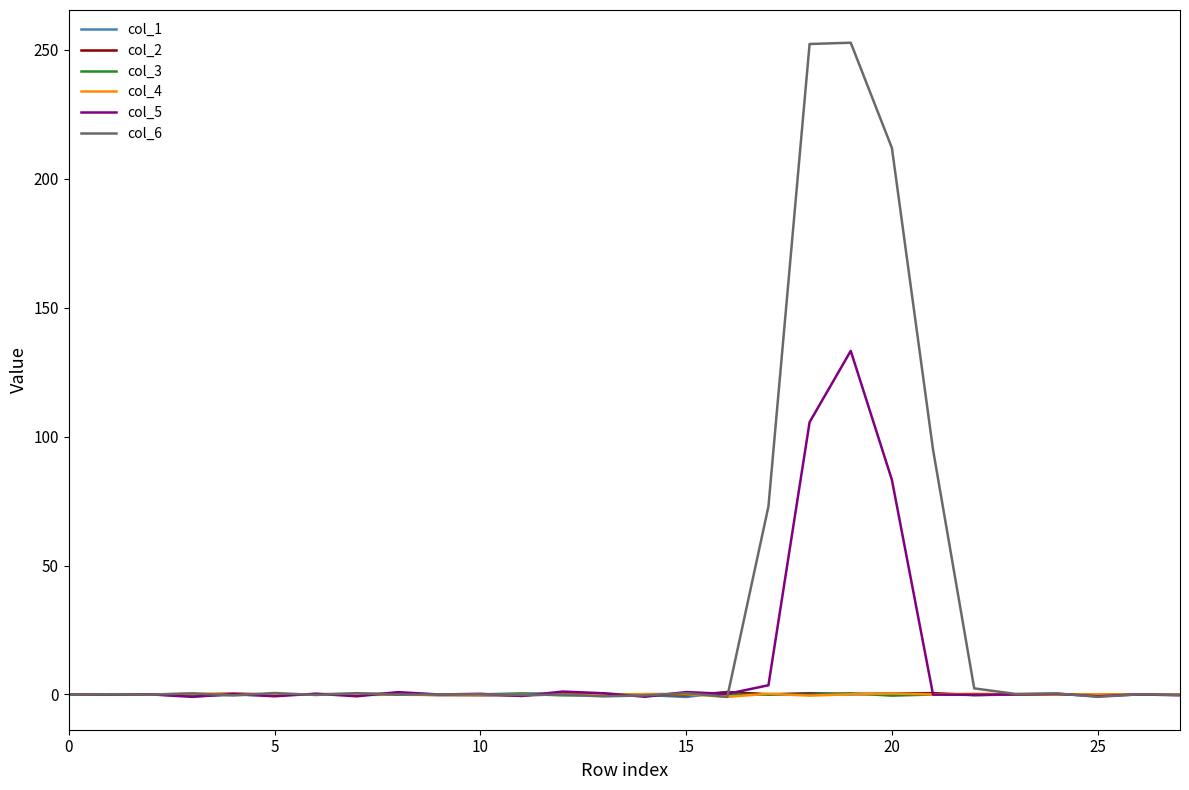

What is the highest value of the col_6 series?

252.8